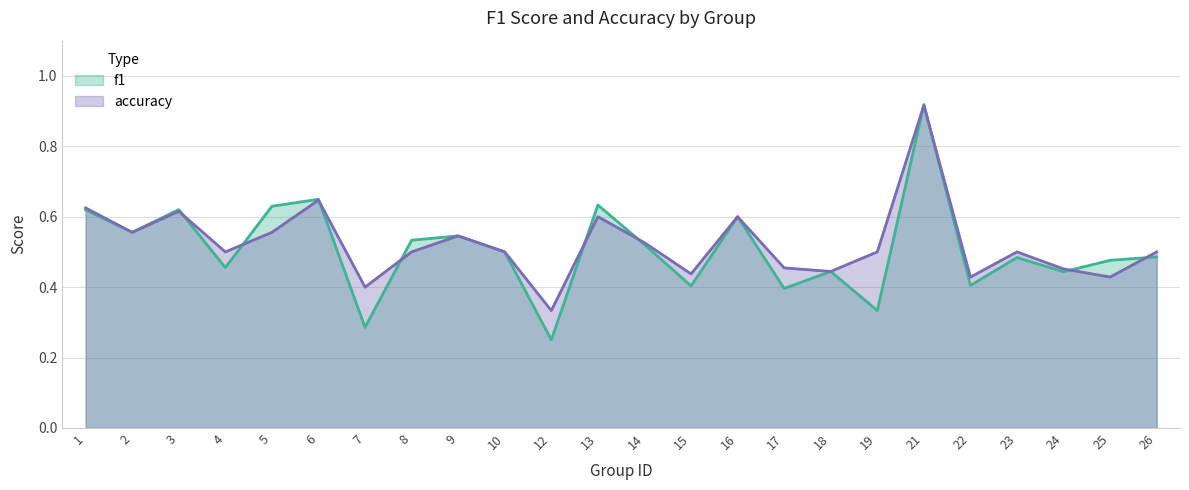

What is the average value of the f1 series?

0.5